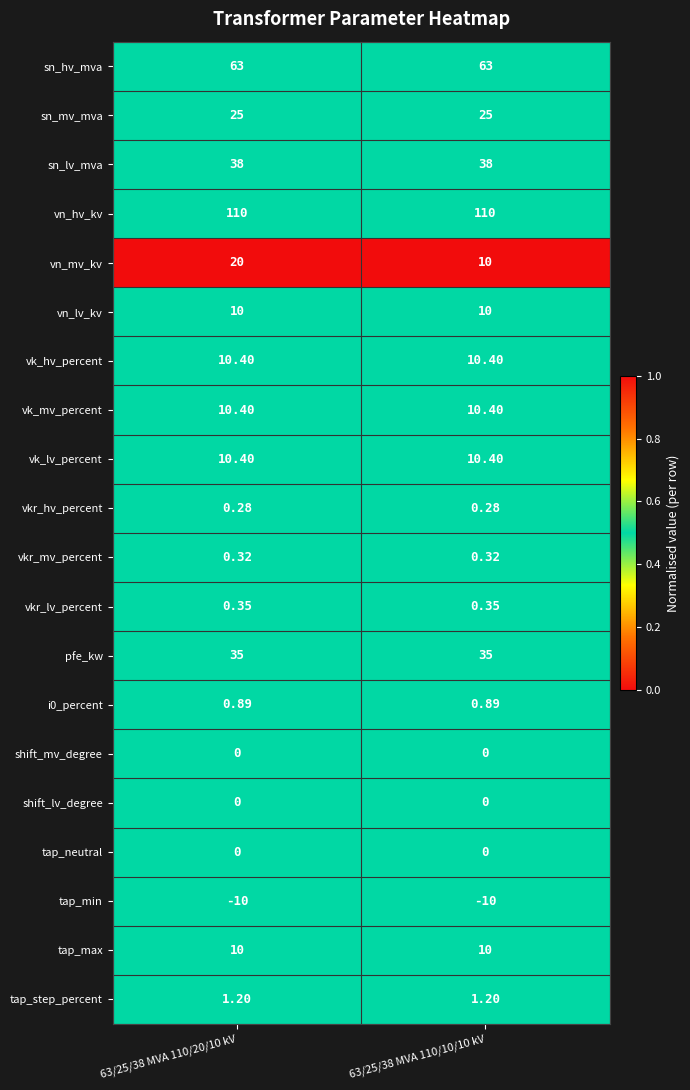

Between 63/25/38 MVA 110/20/10 kV and 63/25/38 MVA 110/10/10 kV, which series saw the biggest shift?

vn_mv_kv